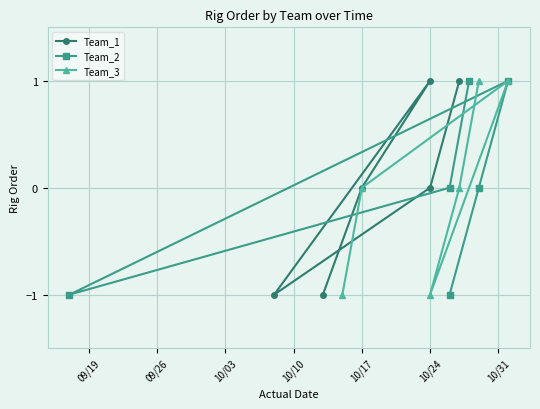

True or false: Team_3 has a value of 1 at 10/17.

False